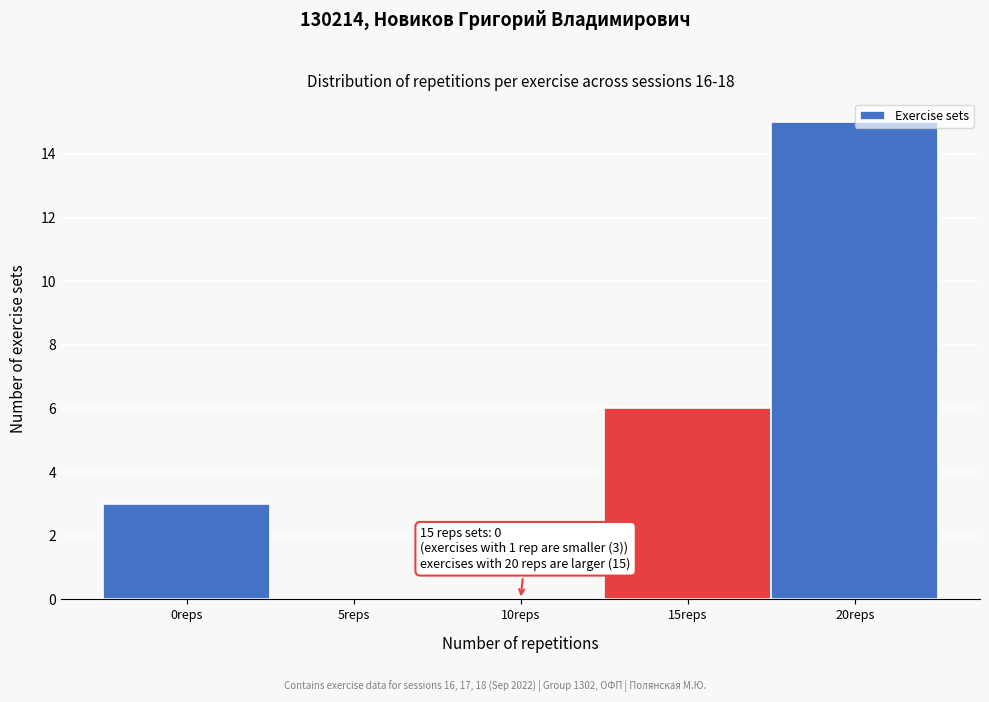

Which label corresponds to the largest value in the chart?

20reps